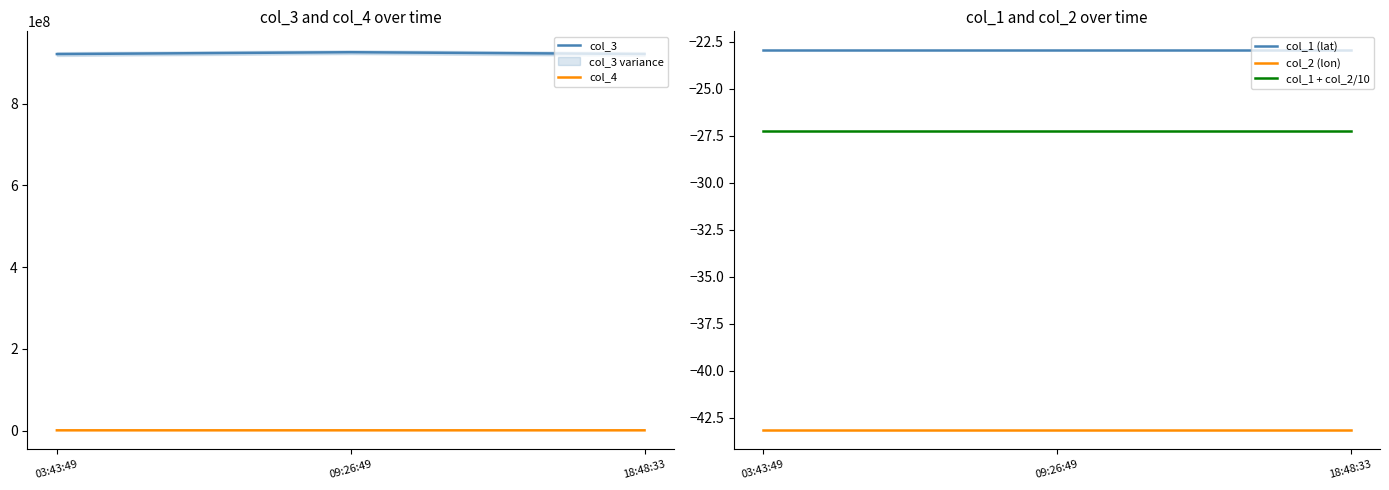

What is the value of the col_4 point at the 1st from the left?

921227.0